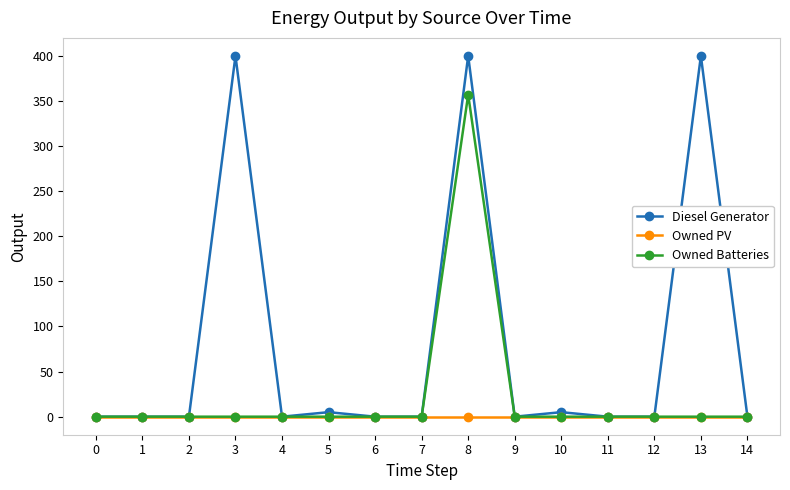

Reading right to left, transcribe all the data shown in this chart.

Diesel Generator: 14=0	13=400	12=0	11=0	10=5	9=0	8=400	7=0	6=0	5=5	4=0	3=400	2=0	1=0	0=0
Owned PV: 14=0	13=0	12=0	11=0	10=0	9=0	8=0	7=0	6=0	5=0	4=0	3=0	2=0	1=0	0=0
Owned Batteries: 14=0	13=0	12=0	11=0	10=0	9=0	8=357	7=0	6=0	5=0	4=0	3=0	2=0	1=0	0=0